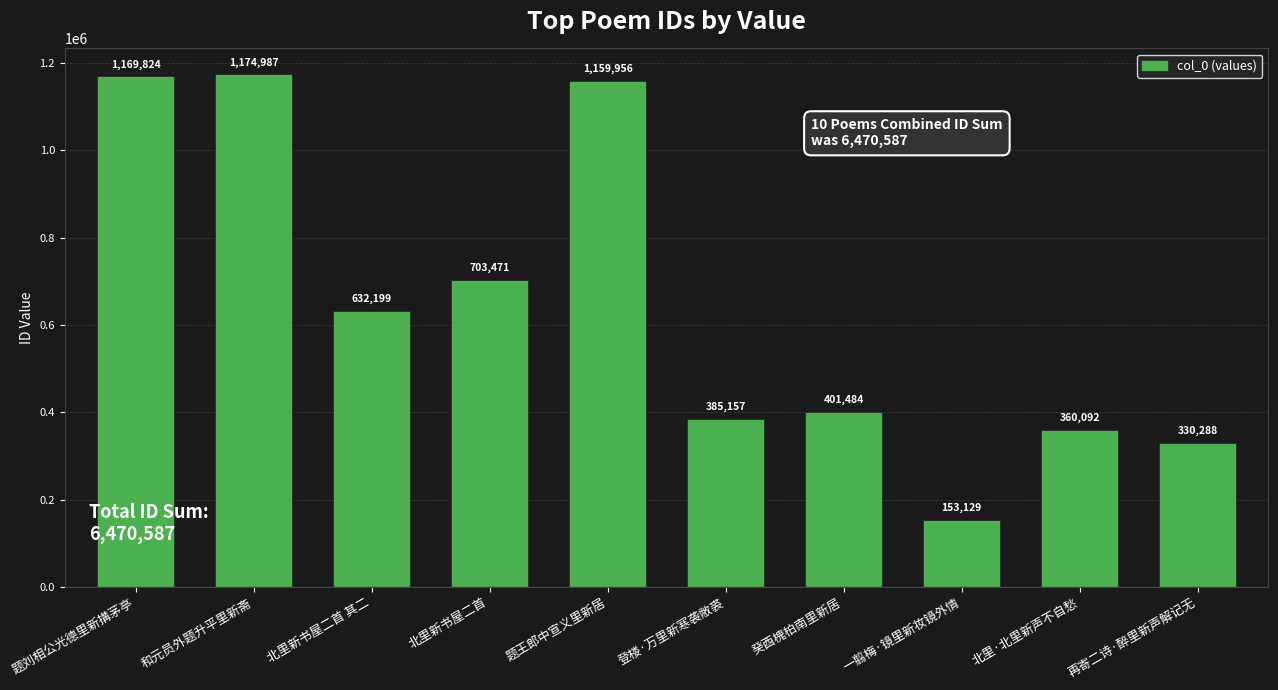

What is the average value?

647059